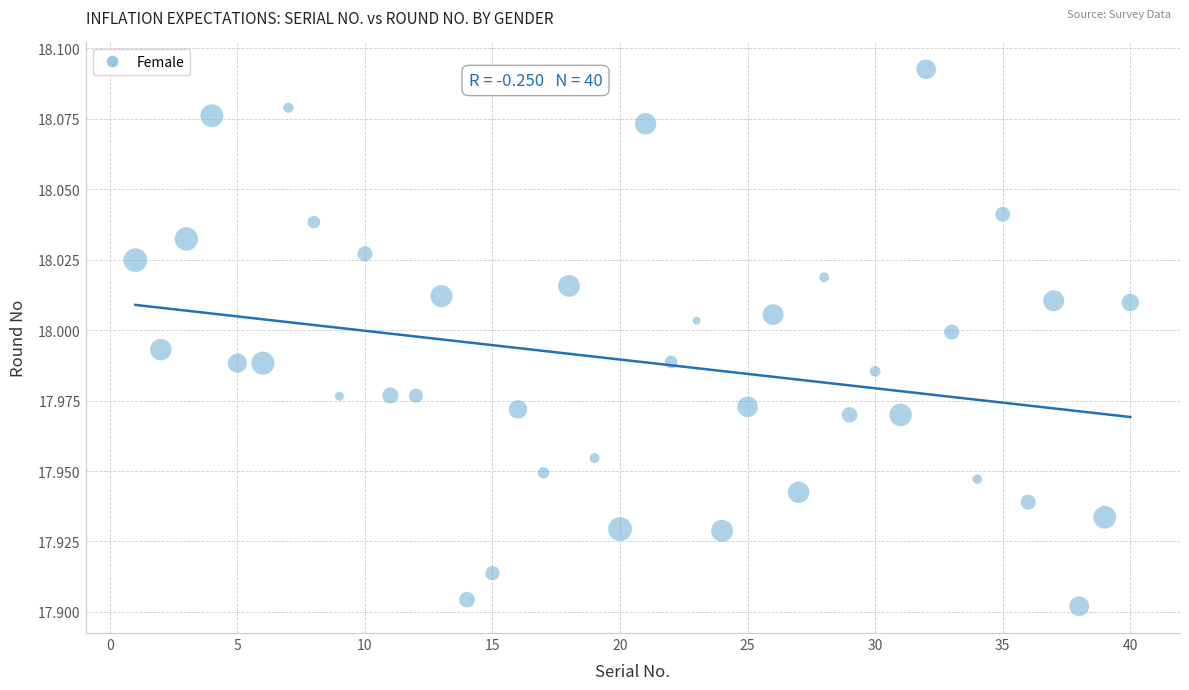

What is the range of X values (max minus min)?

39.0